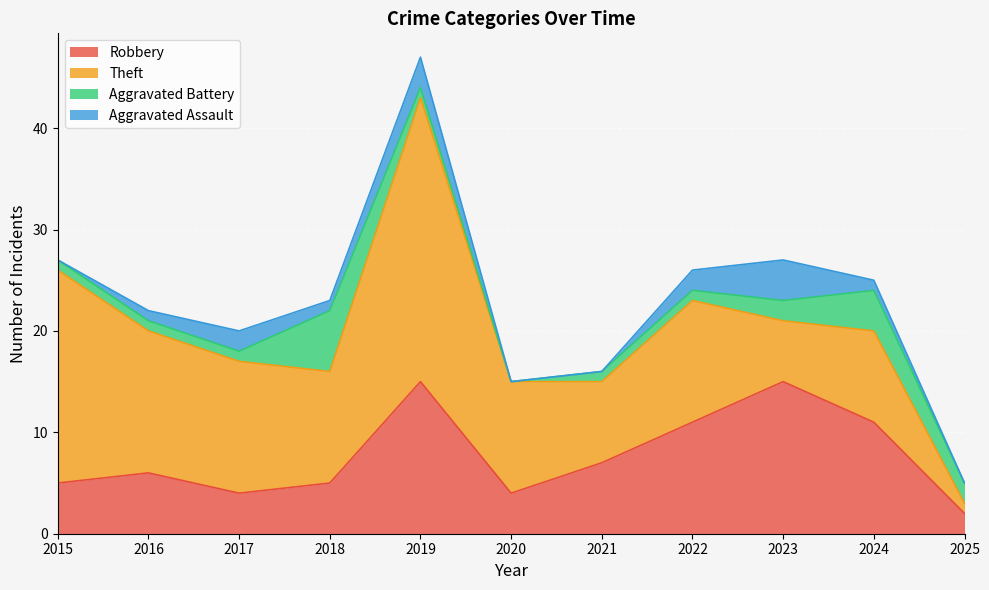

Read the Robbery value at 2022, to the nearest 5.

10